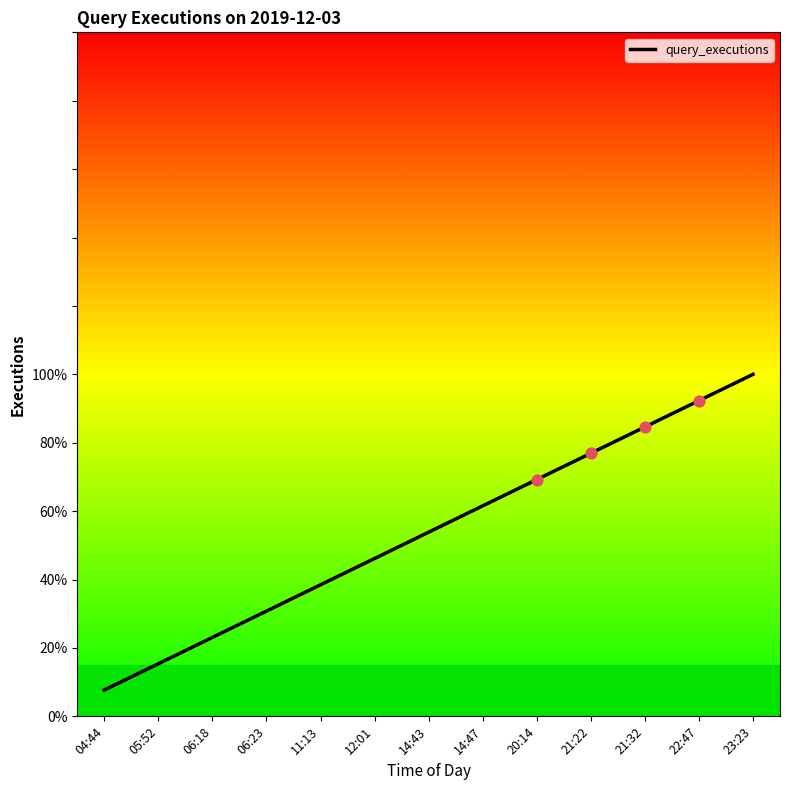

What is the change in value from 06:23 to 12:01?

+0.2